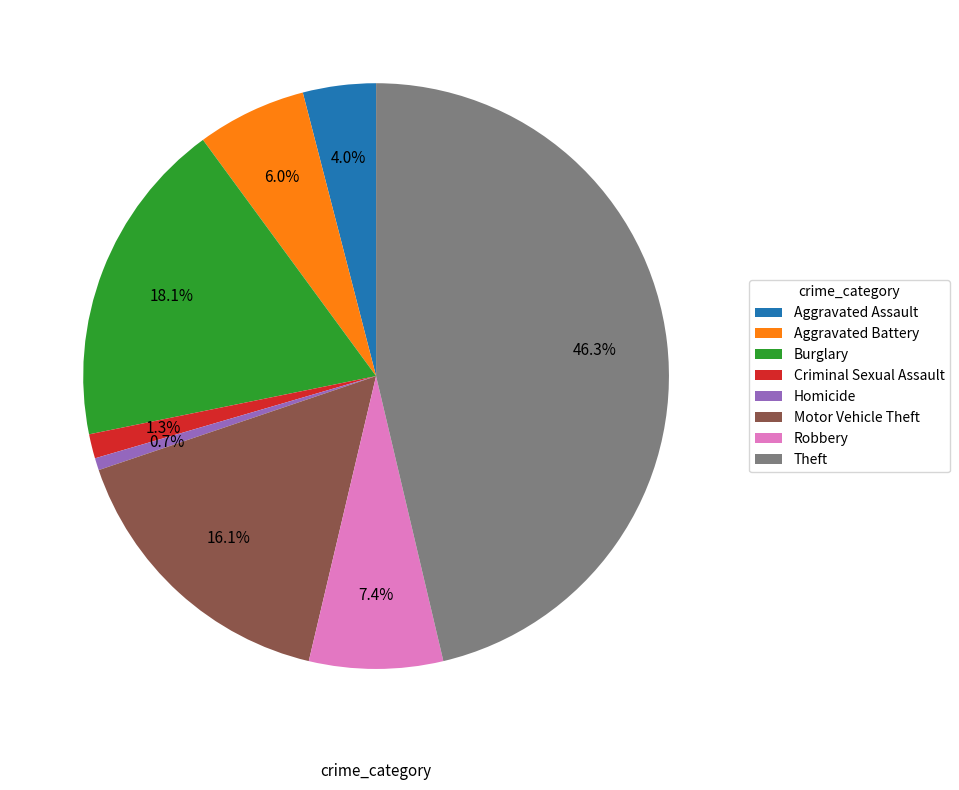

To the nearest percent, what is the difference between the Burglary and Aggravated Battery slice percentages?

12%